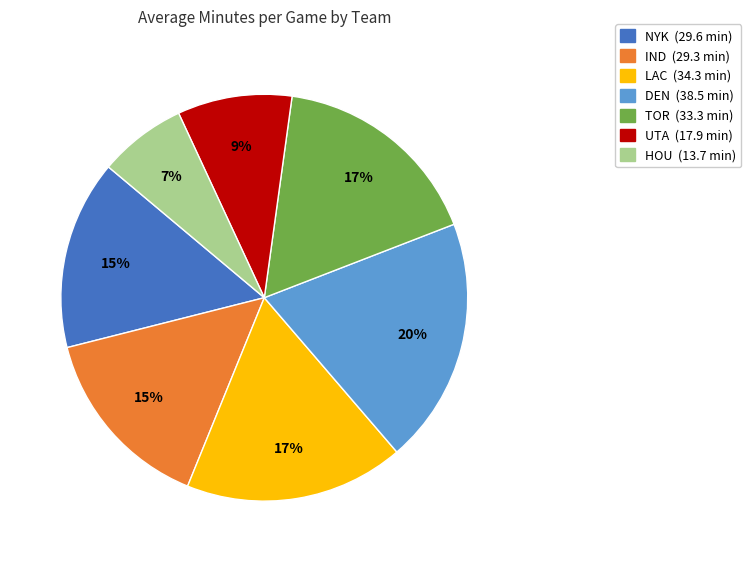

Is the sum of UTA and HOU greater than half?

No